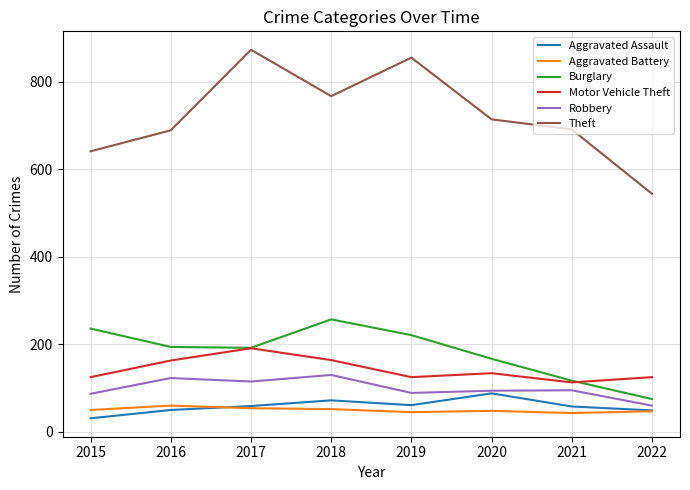

List the series in order of their peak value, lowest first.

Aggravated Battery, Aggravated Assault, Robbery, Motor Vehicle Theft, Burglary, Theft